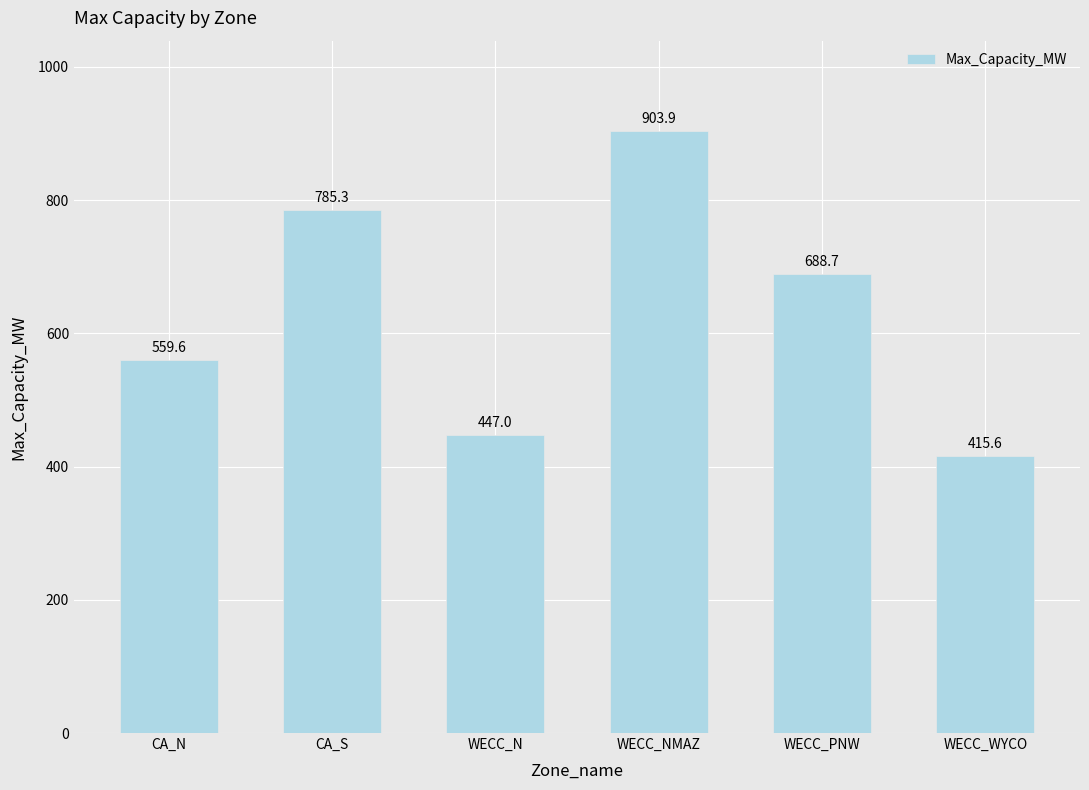

What is the smallest value displayed?

415.6